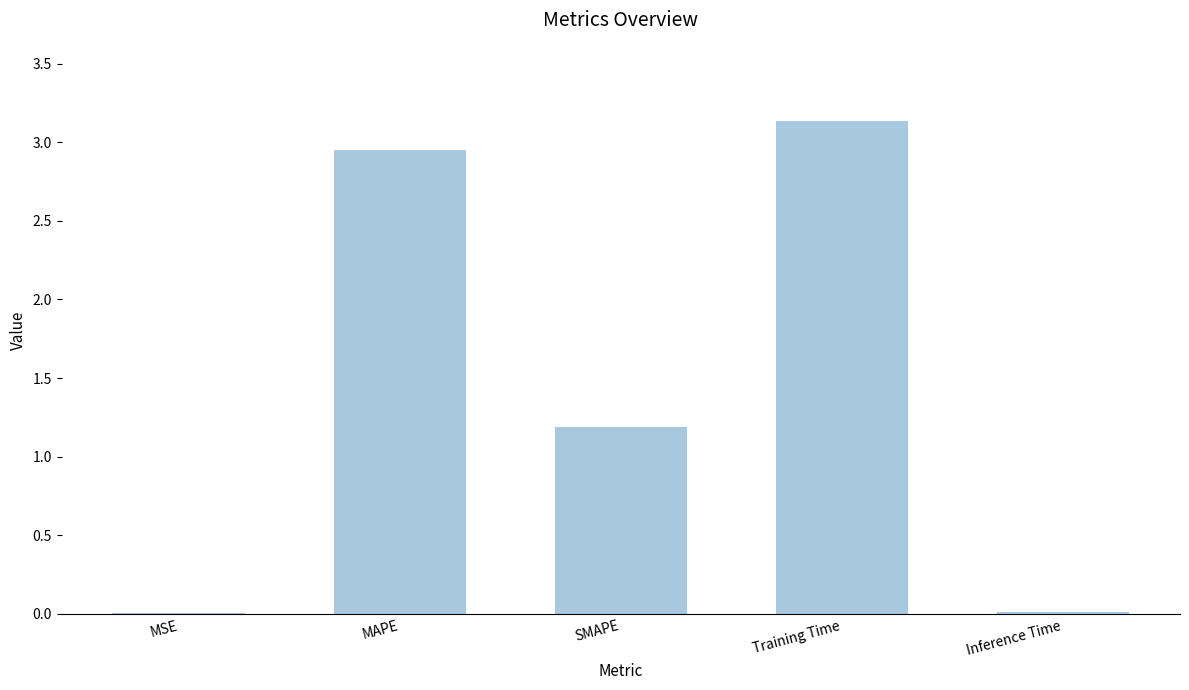

Count the number of categories in the chart.

5